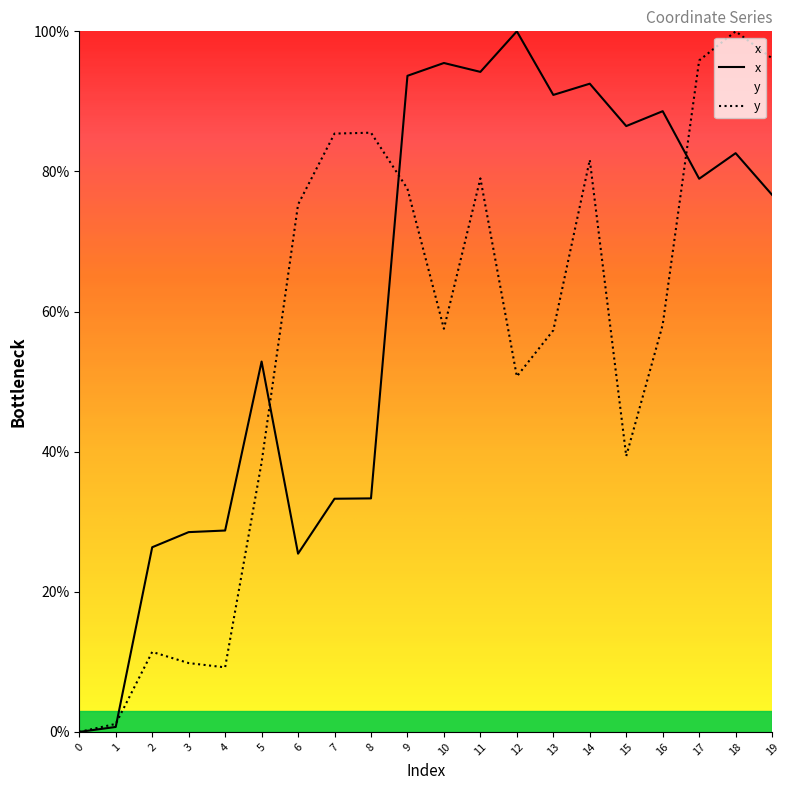

What is the difference between the x values at 13 and 7?

57.6